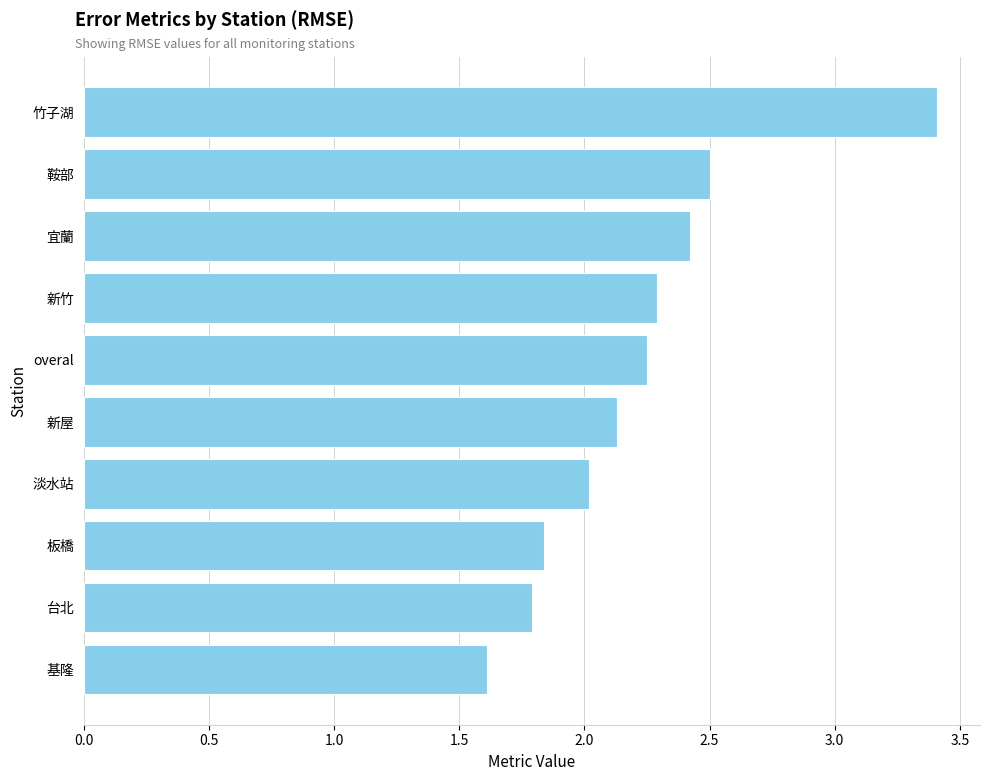

The value at 鞍部 is 4.2. True or false?

False